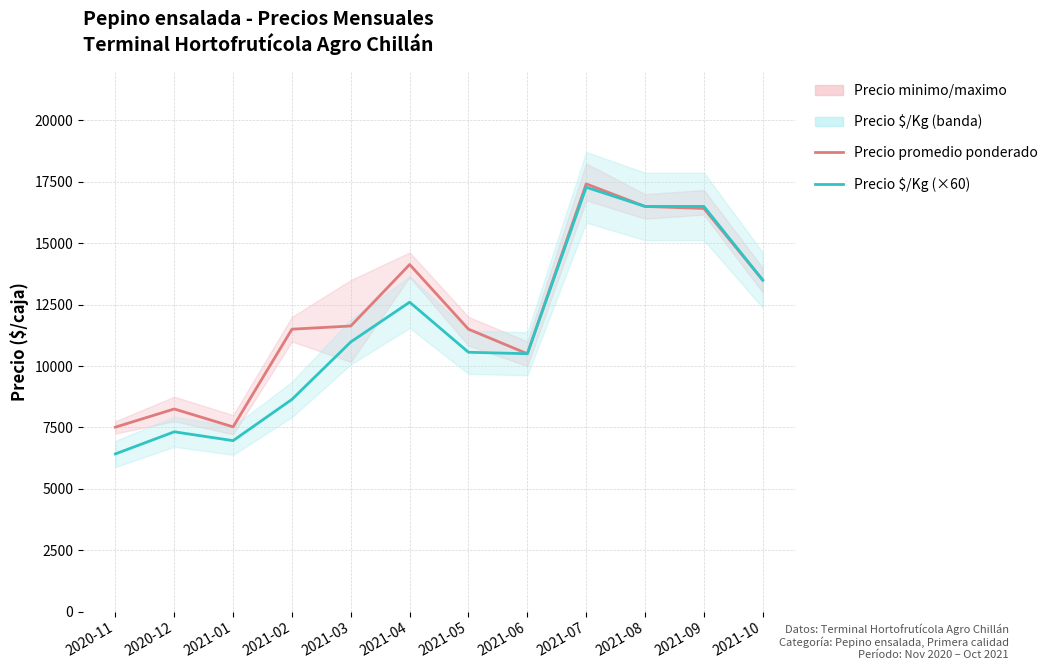

True or false: Precio promedio ponderado has a value of 7132 at 2021-08.

False